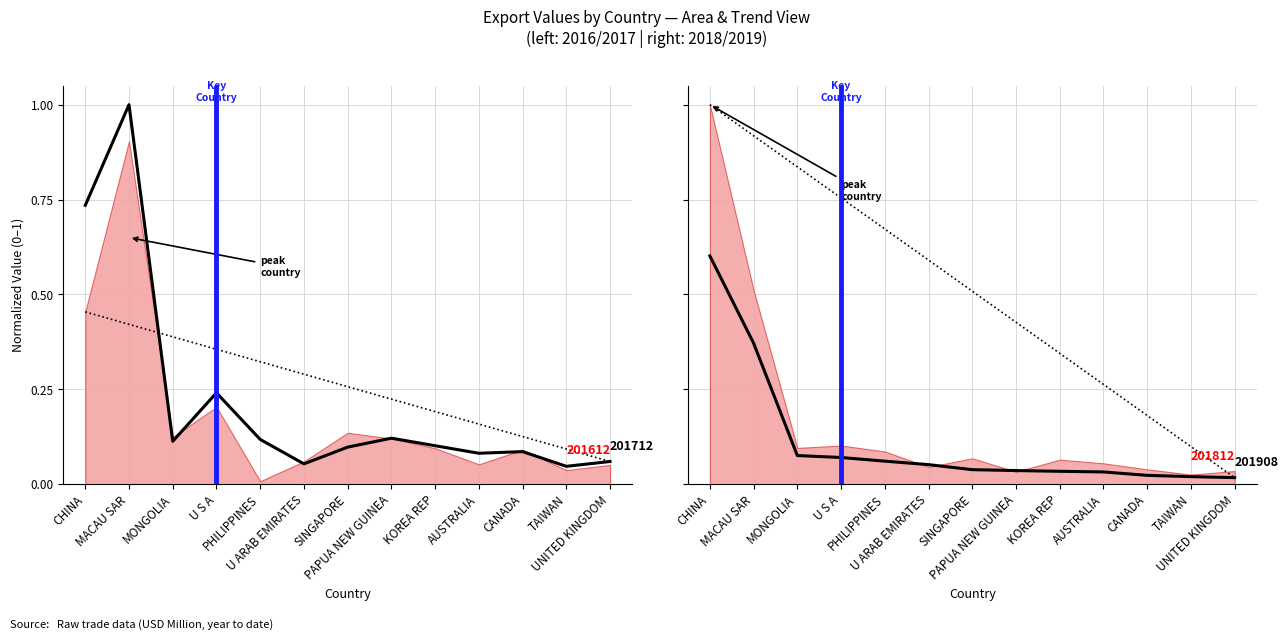

At which category is the sum across all series the highest?

MACAU SAR